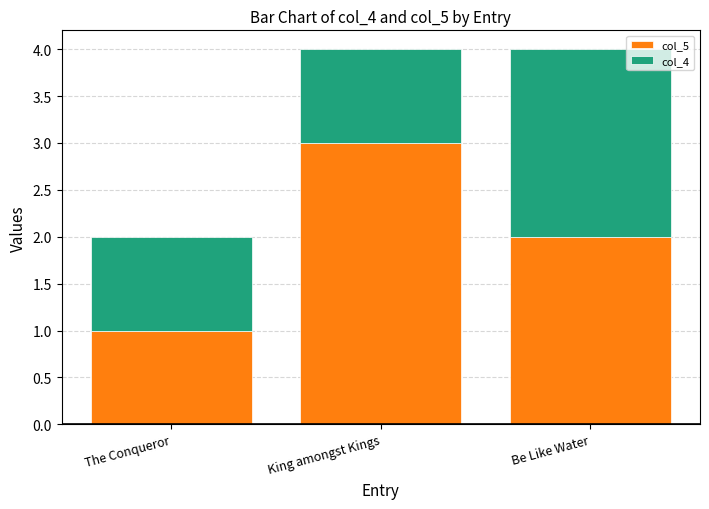

Rank the categories by col_5 value from highest to lowest.

King amongst Kings, Be Like Water, The Conqueror